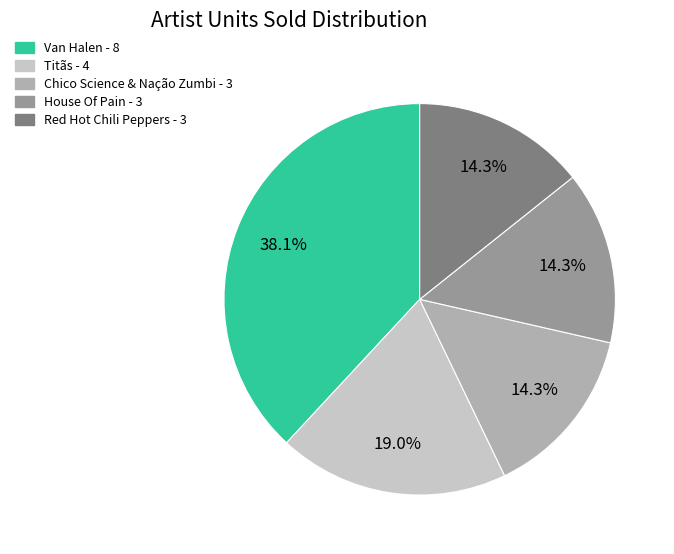

What is the ratio of the value at Chico Science & Nação Zumbi to the value at Red Hot Chili Peppers?

1.0